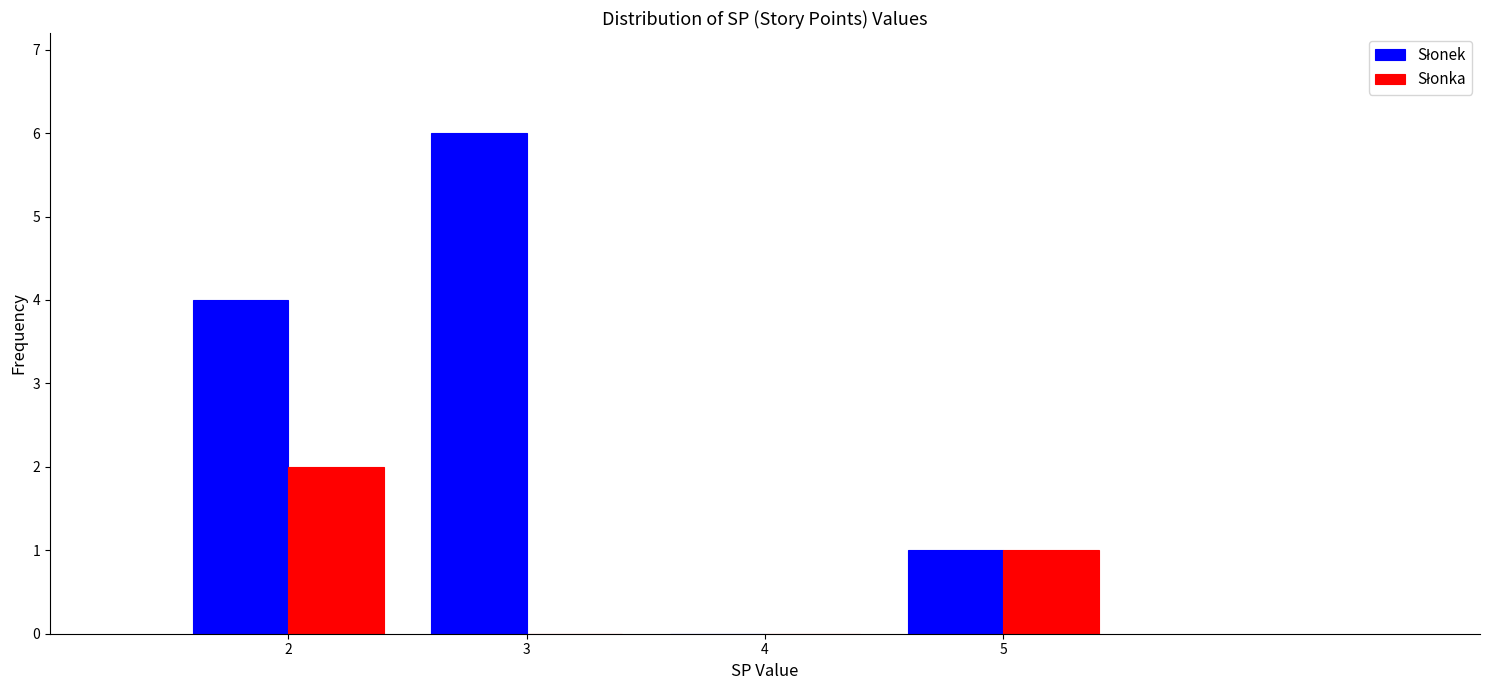

Reading left to right, transcribe this chart: for each range on the x-axis, give the height of each series' bar. The values are not printed on the chart, so give them approximately, as read against the axis.

1.5 to 2.5: Słonek=4	Słonka=2
2.5 to 3.5: Słonek=6	Słonka=0
3.5 to 4.5: Słonek=0	Słonka=0
4.5 to 5.5: Słonek=1	Słonka=1